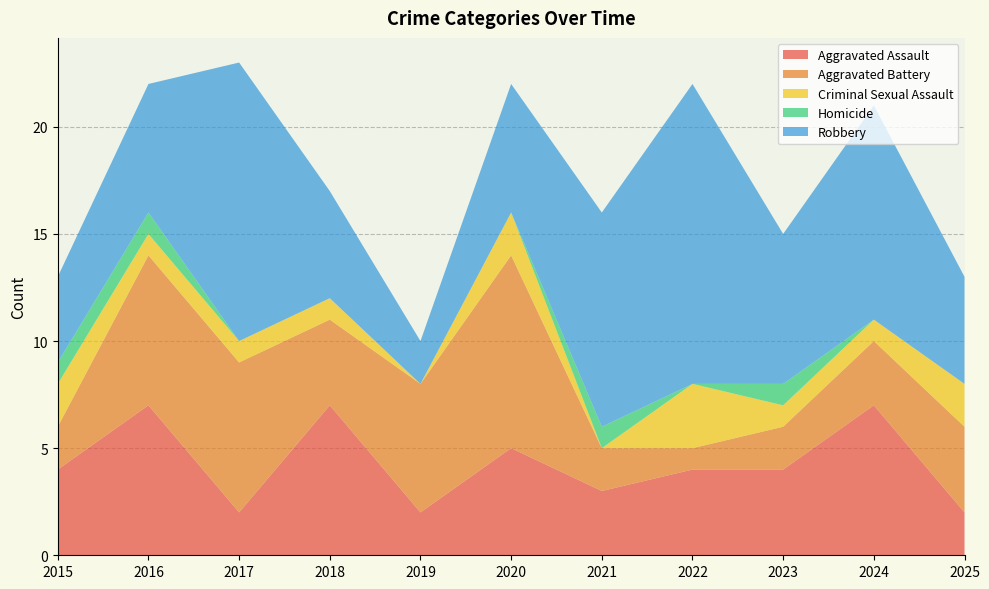

Reading left to right, extract all data points from this chart.

Aggravated Assault: 4	7	2	7	2	5	3	4	4	7	2
Aggravated Battery: 2	7	7	4	6	9	2	1	2	3	4
Criminal Sexual Assault: 2	1	1	1	0	2	0	3	1	1	2
Homicide: 1	1	0	0	0	0	1	0	1	0	0
Robbery: 4	6	13	5	2	6	10	14	7	10	5